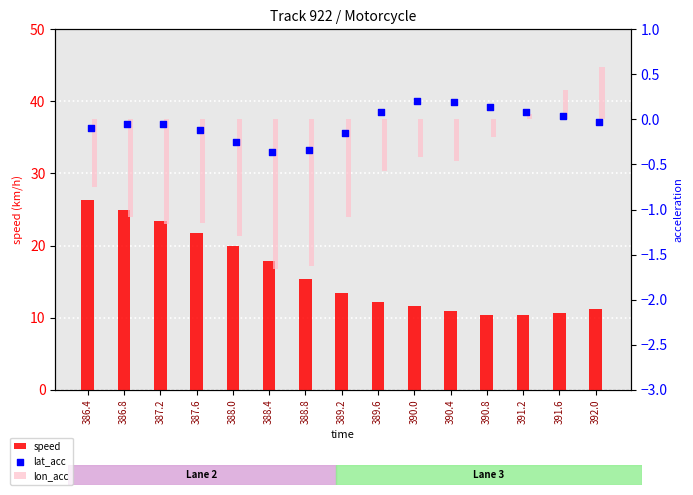

Which series has the largest total across all categories?

speed